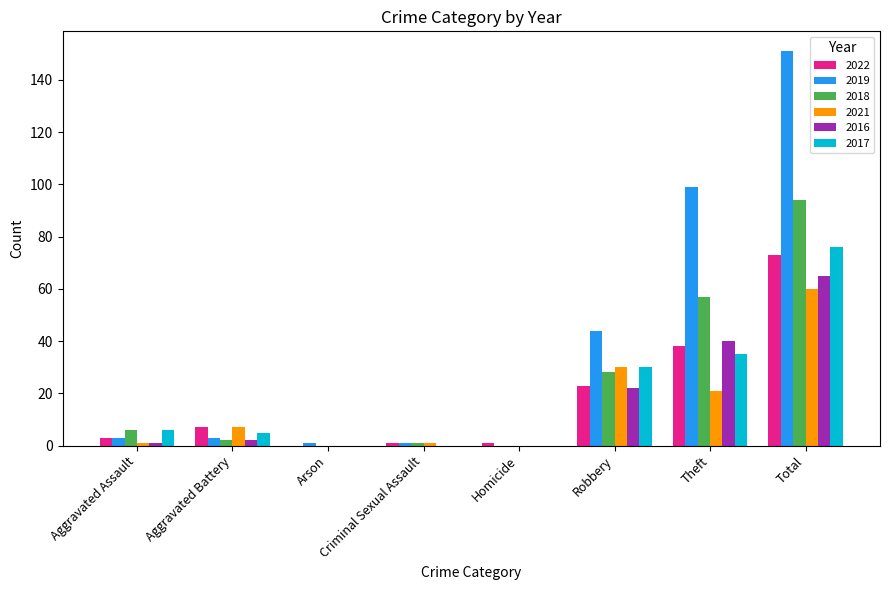

Where is 2019 nearest to the value 75?

Theft